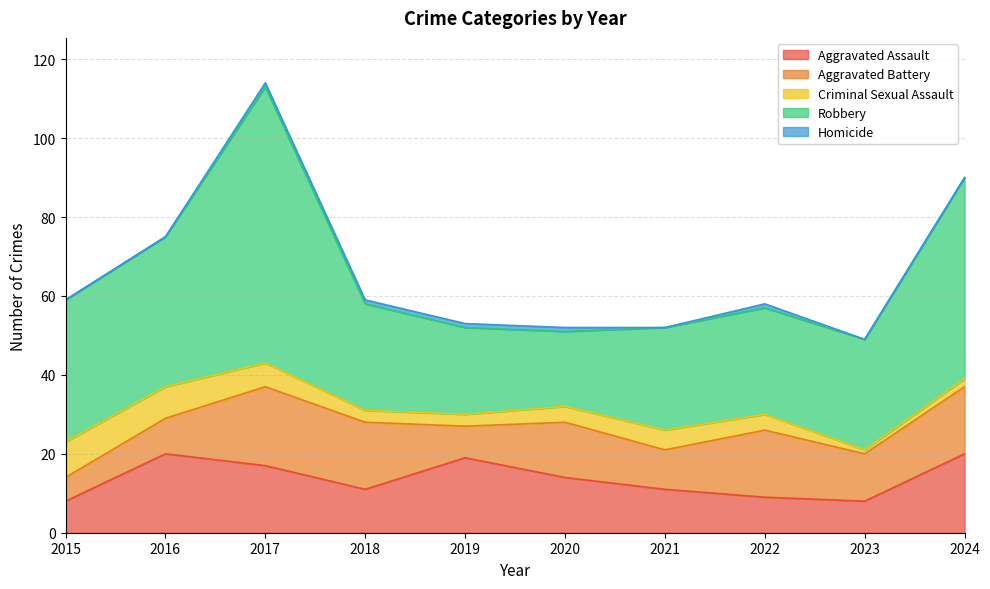

What are all the series names shown in the legend?

Aggravated Assault, Aggravated Battery, Criminal Sexual Assault, Robbery, Homicide